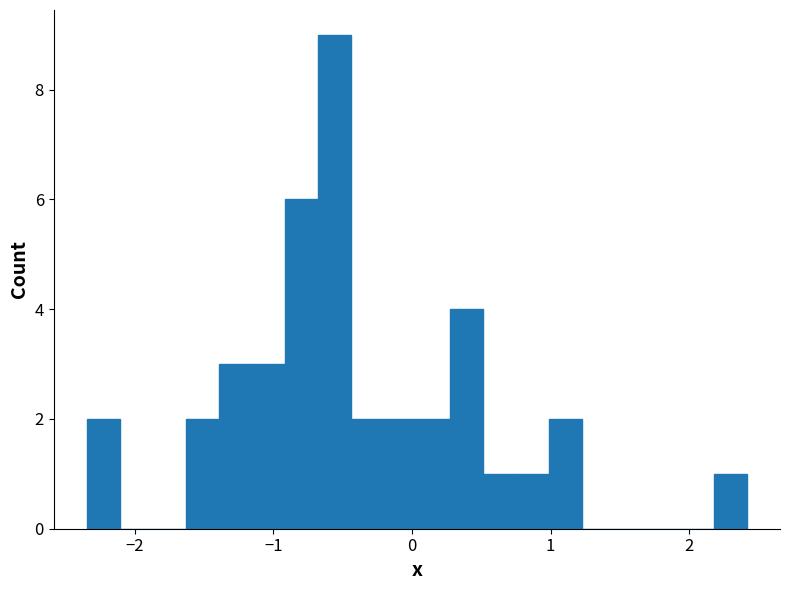

Read against the x-axis, roughly where is the centre of the tallest bar?

-0.6